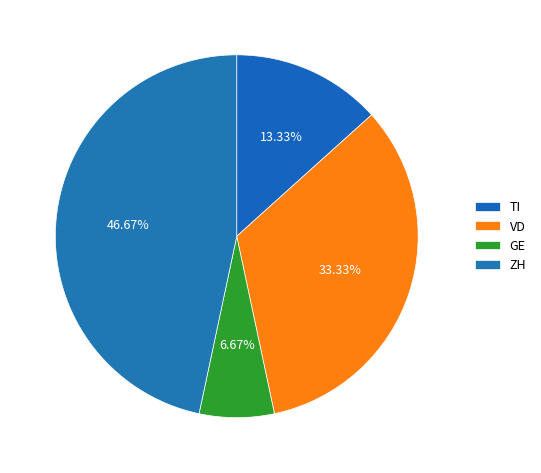

Count the number of slices in the pie.

4